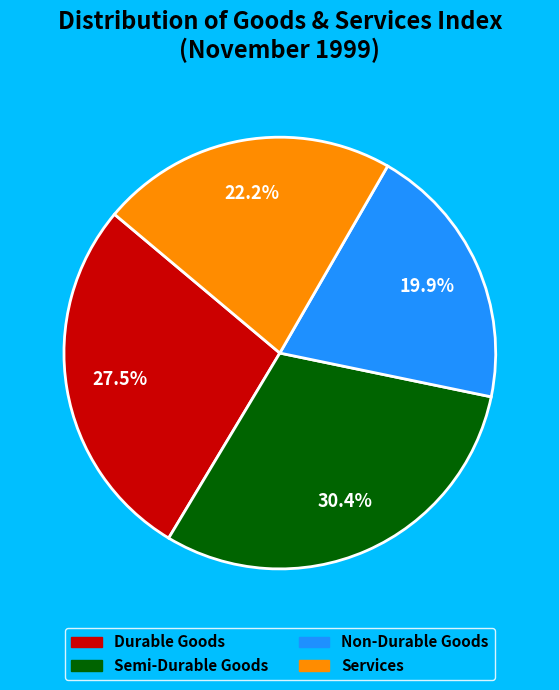

Does Durable Goods represent more than half of the total?

No